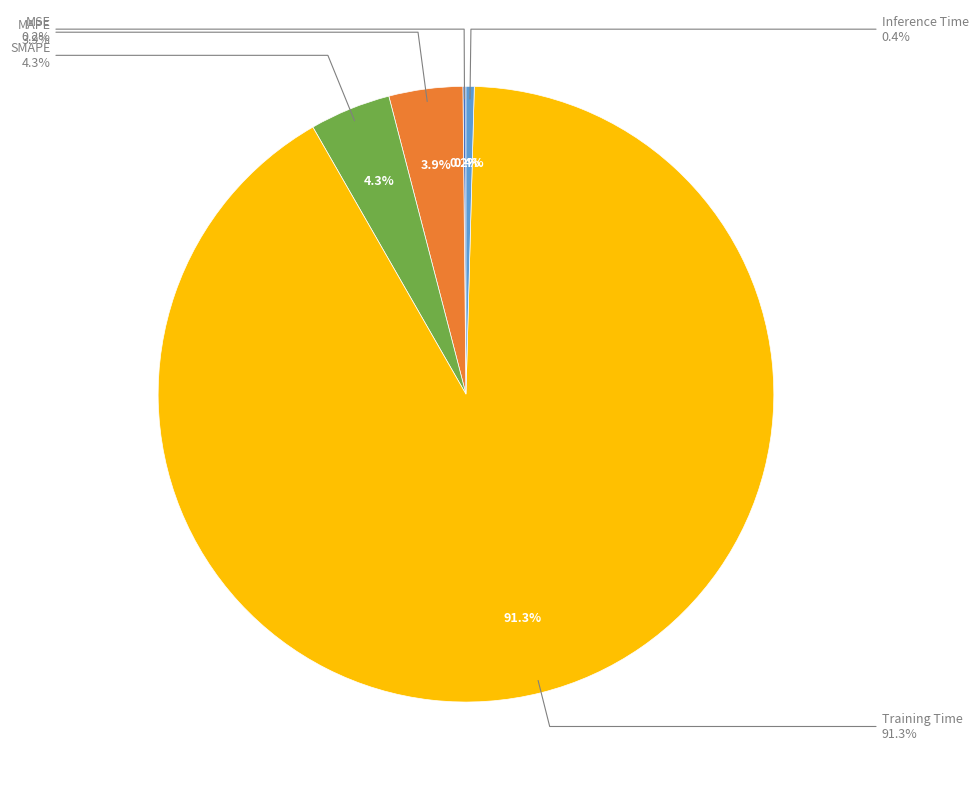

Is there a majority slice in this chart?

Yes